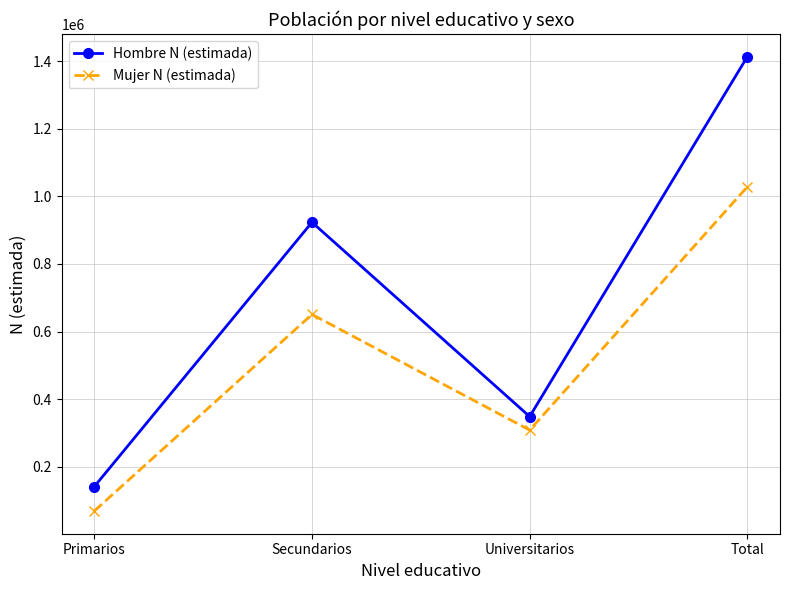

What is the greatest value displayed?

1412938